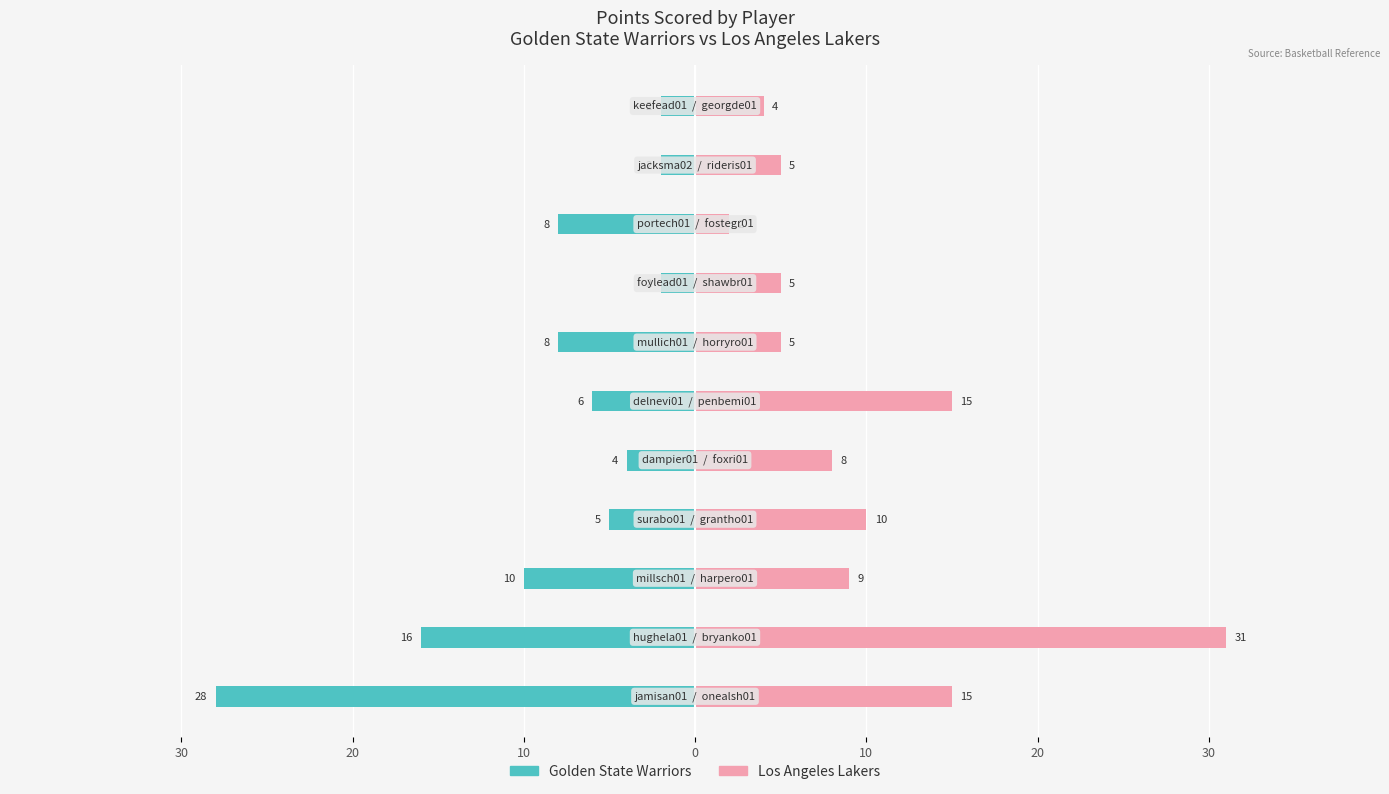

Which series has the widest spread of values?

Los Angeles Lakers